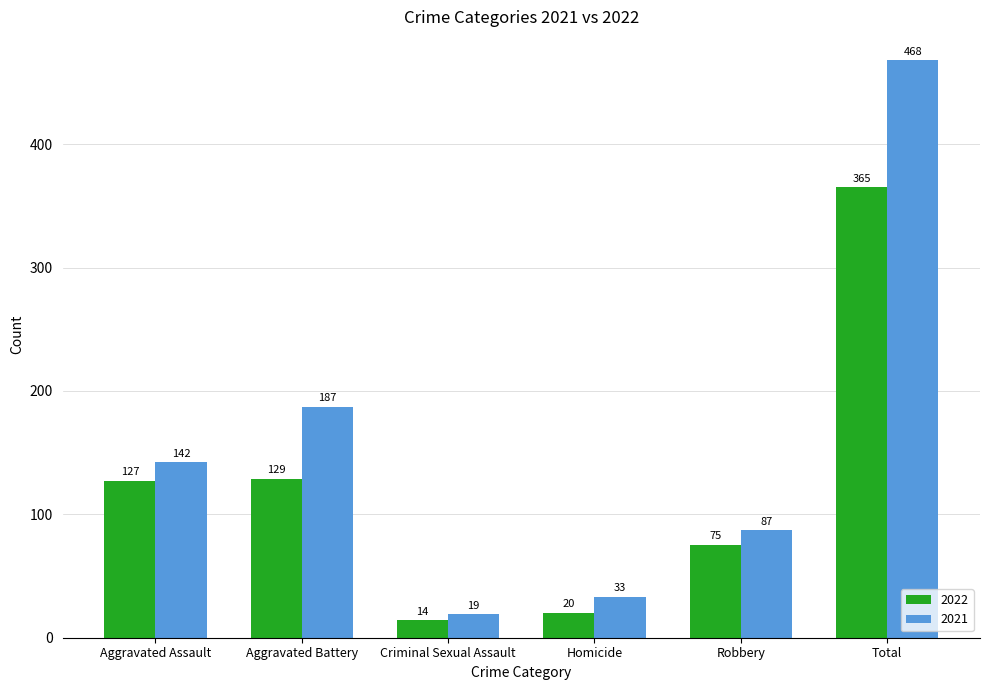

Reading left to right, what are all the values shown in this chart?

2022: 127	129	14	20	75	365
2021: 142	187	19	33	87	468